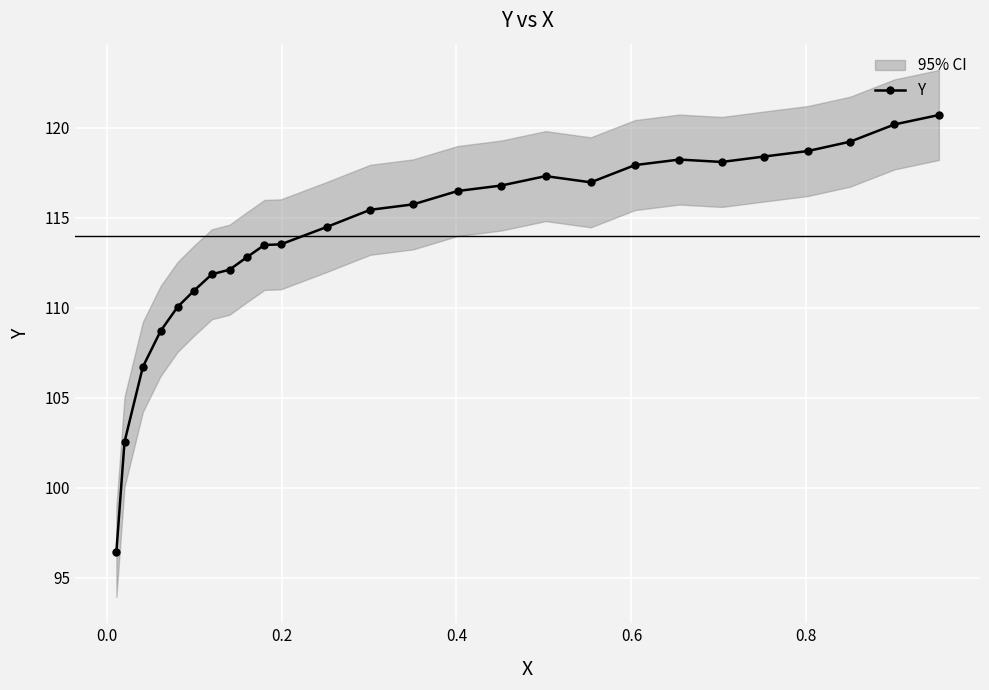

What is the value of the Y point at the 20th from the left?

118.2